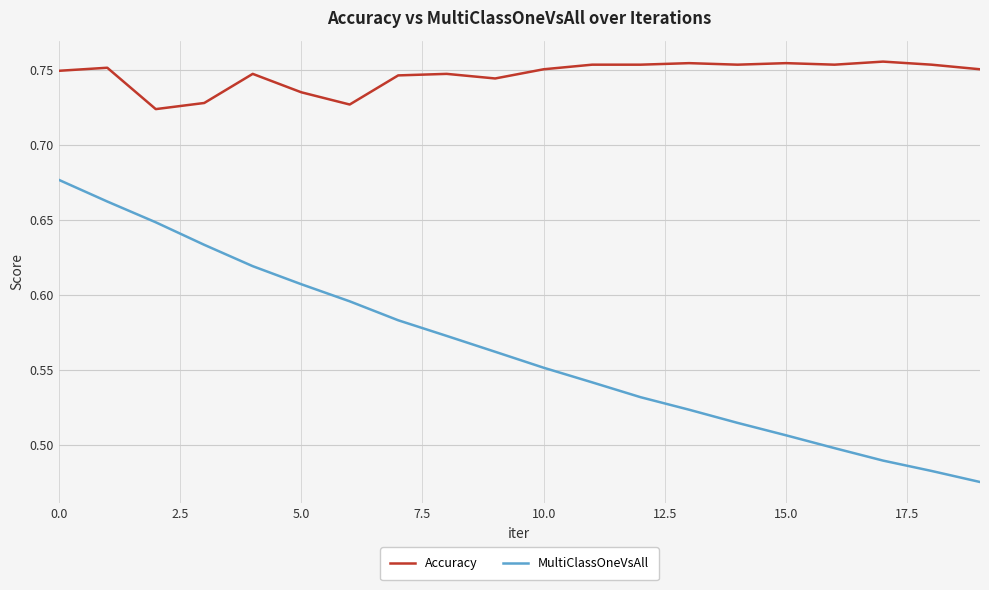

True or false: MultiClassOneVsAll has more than 1 points higher than both neighbors.

False